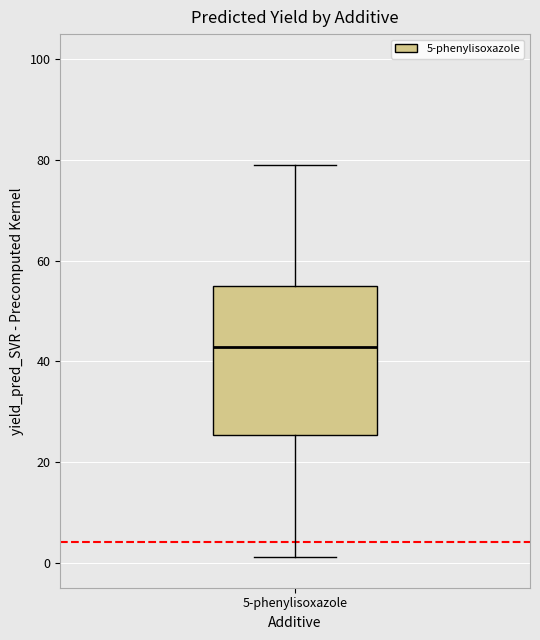

Read this box plot against the y-axis: the position of the median line, the range covered by the box, and the ends of both whiskers. The values are not printed on the chart, so give them approximately, as read against the axis.

median 42, box 26 to 54, whiskers 2 to 80